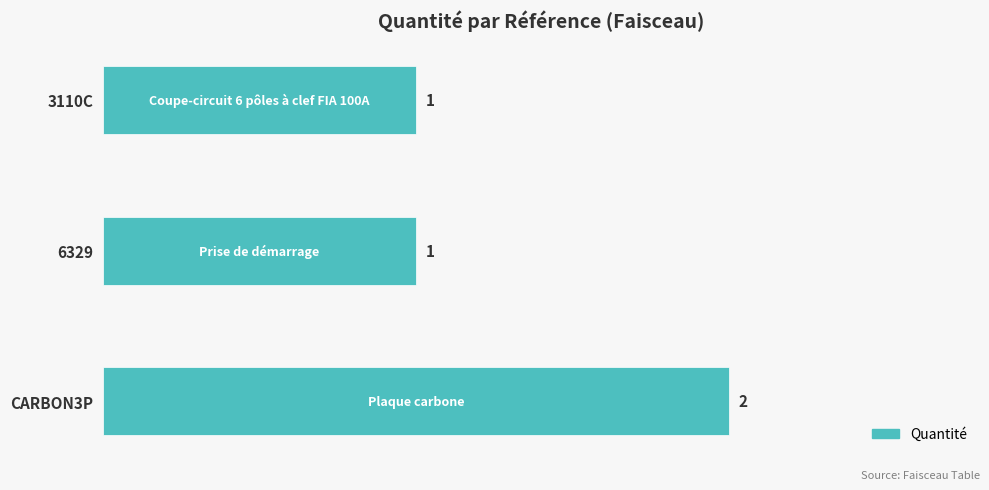

True or false: the data shows 0 at 3110C.

False